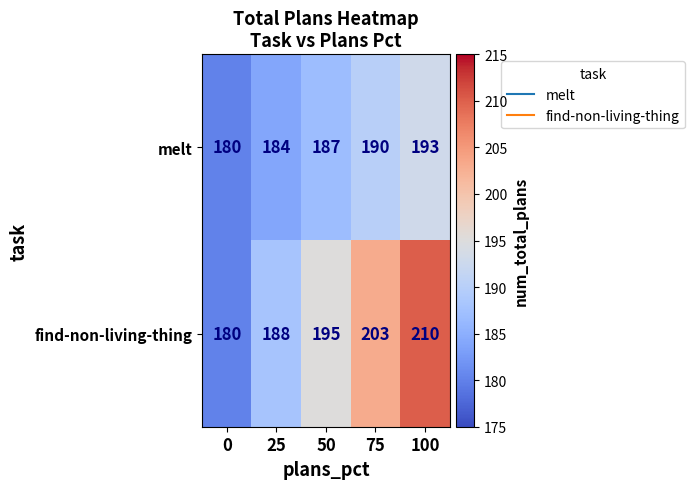

What is the approximate value of melt at 75, to the nearest 5?

190